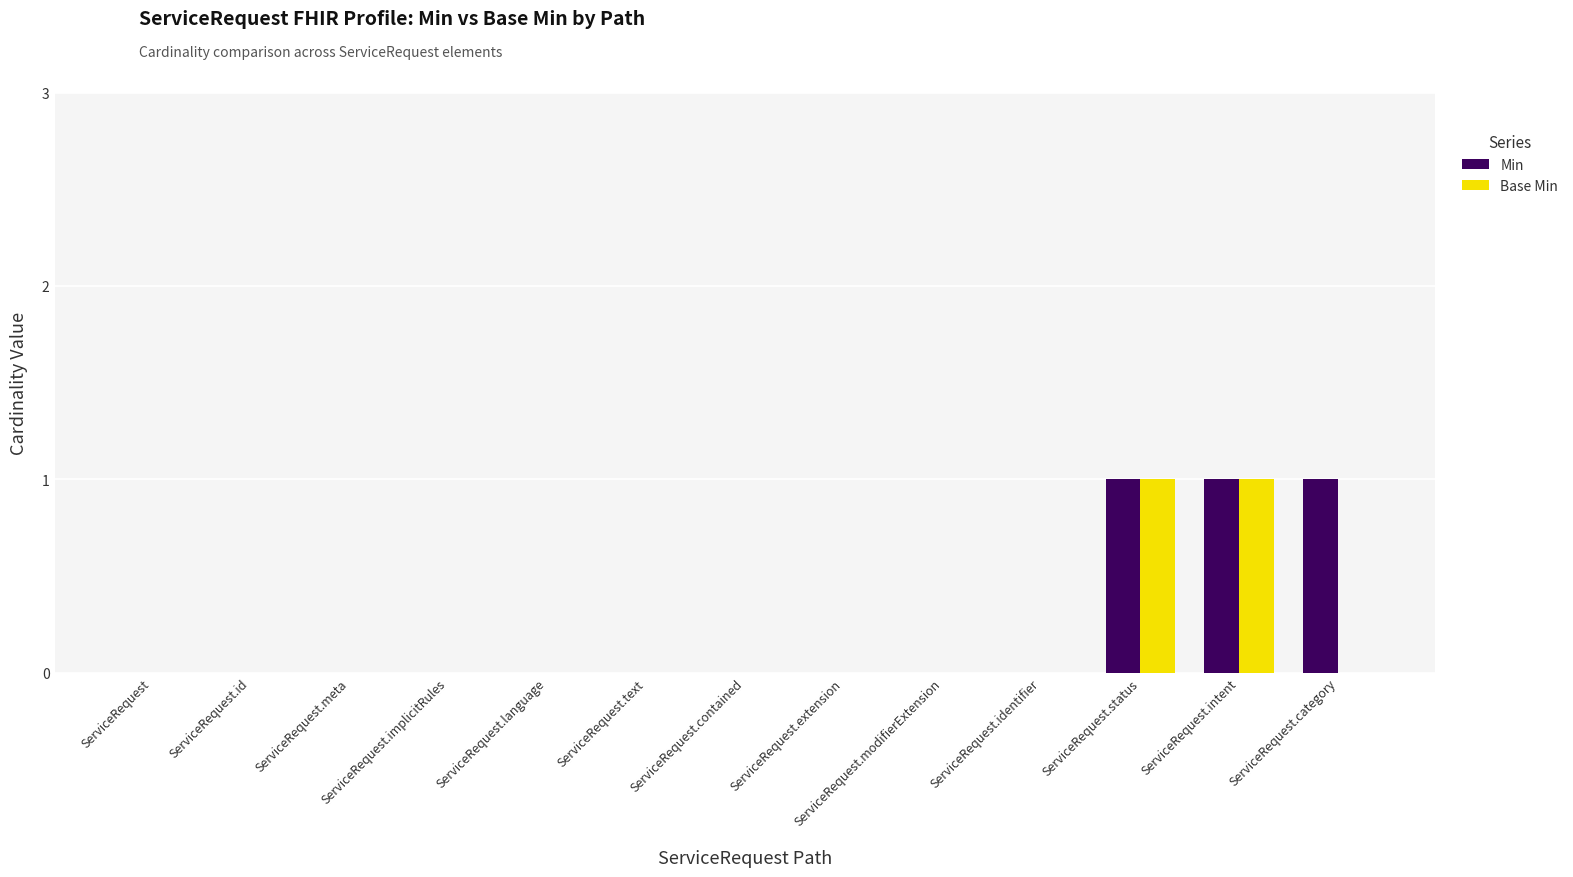

What is the highest value of the Min series?

1